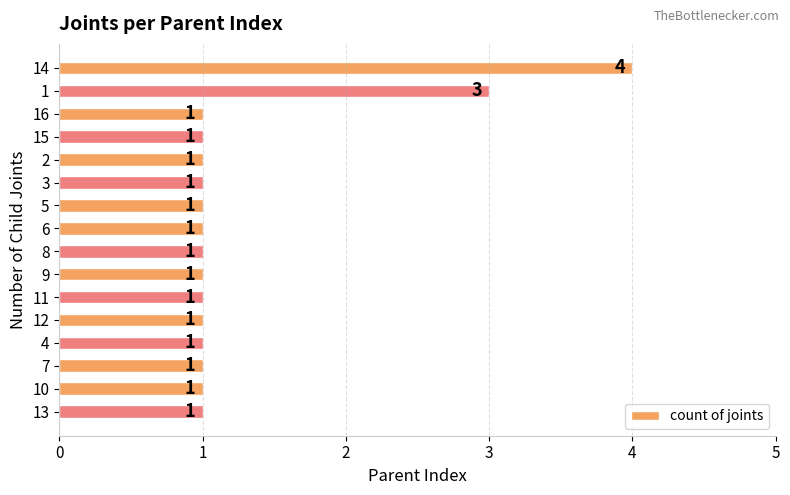

Count the number of data series in this chart.

1